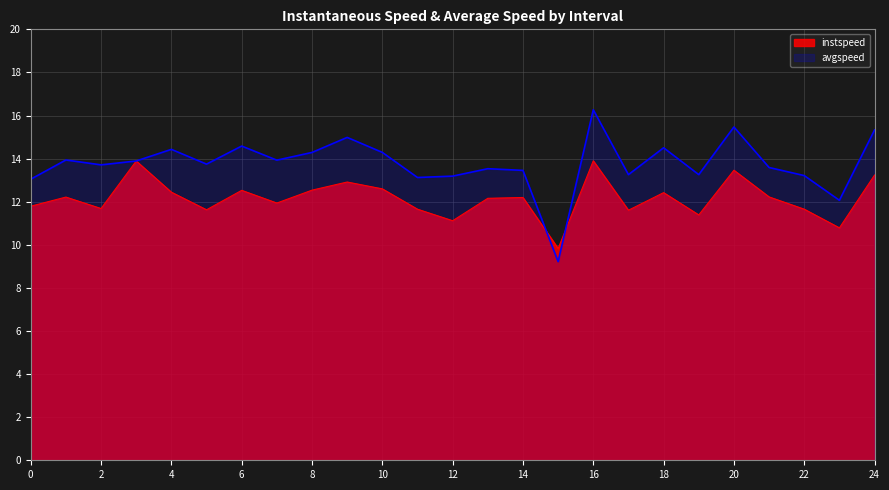

The value of avgspeed at 17.0 is 13.3. True or false?

True